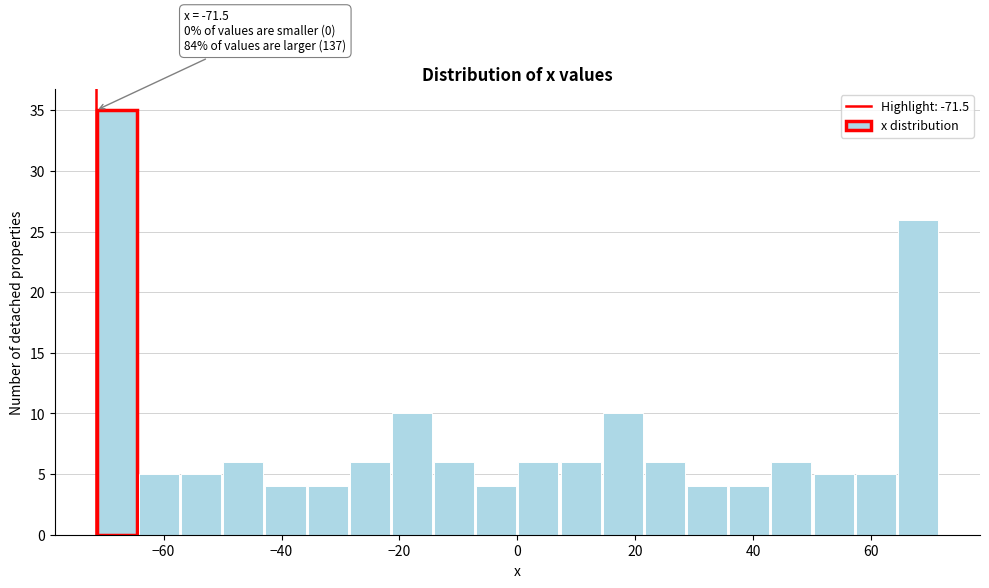

Read against the x-axis, roughly where is the centre of the tallest bar?

-68